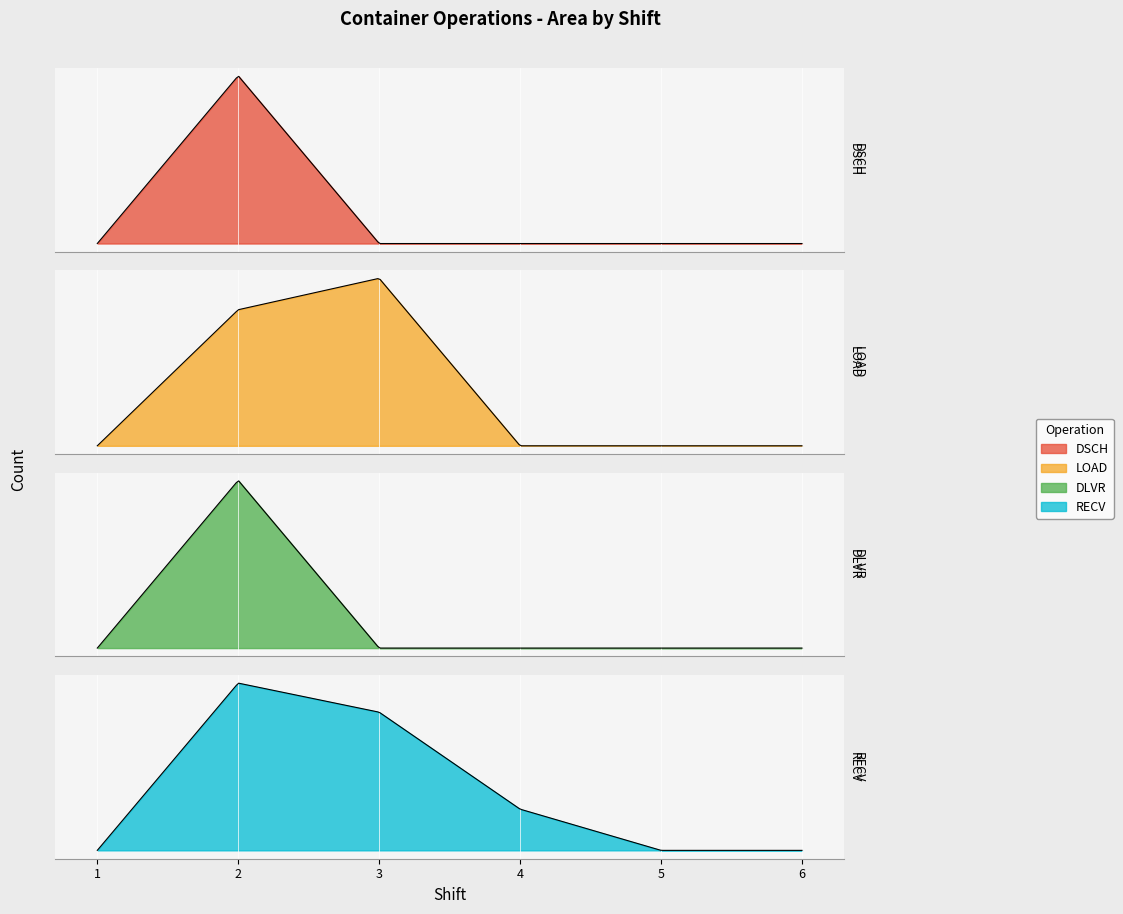

Does the chart display data point markers on the line(s)?

No